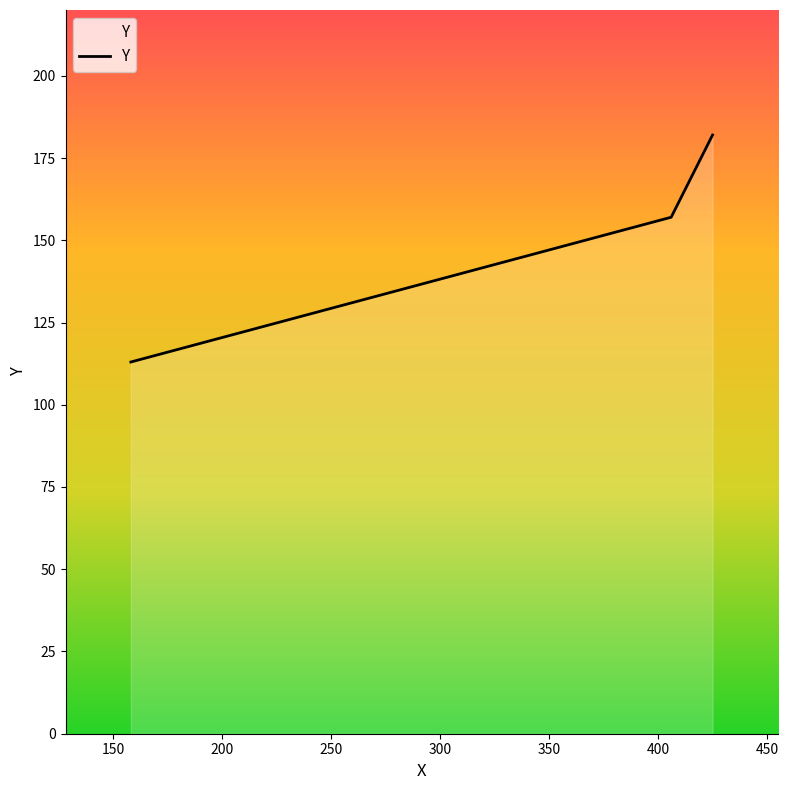

What is the average value?

151